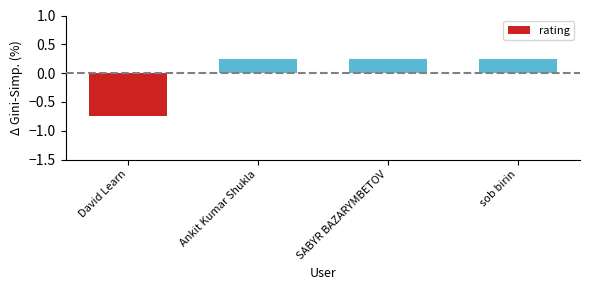

Count the values in the range 0 to 1.

3